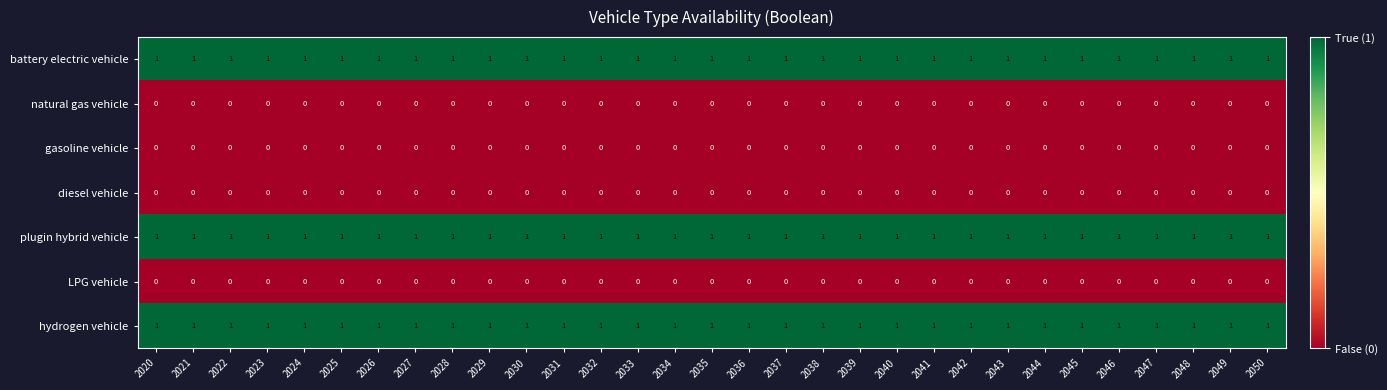

What is the total value across all series at 2047?

3